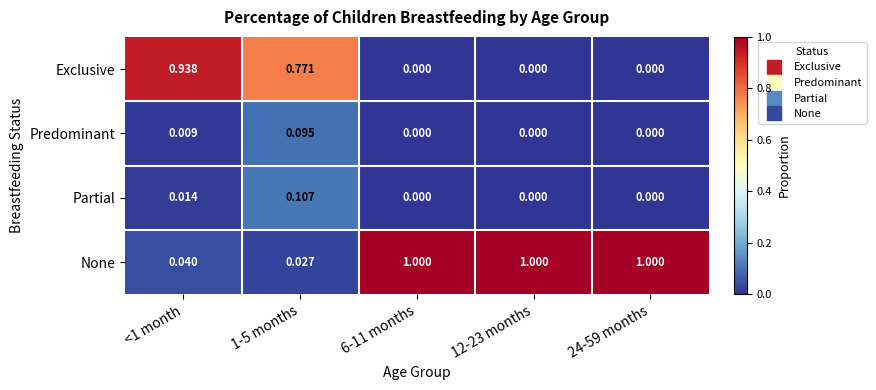

Which series has the largest total across all categories?

None